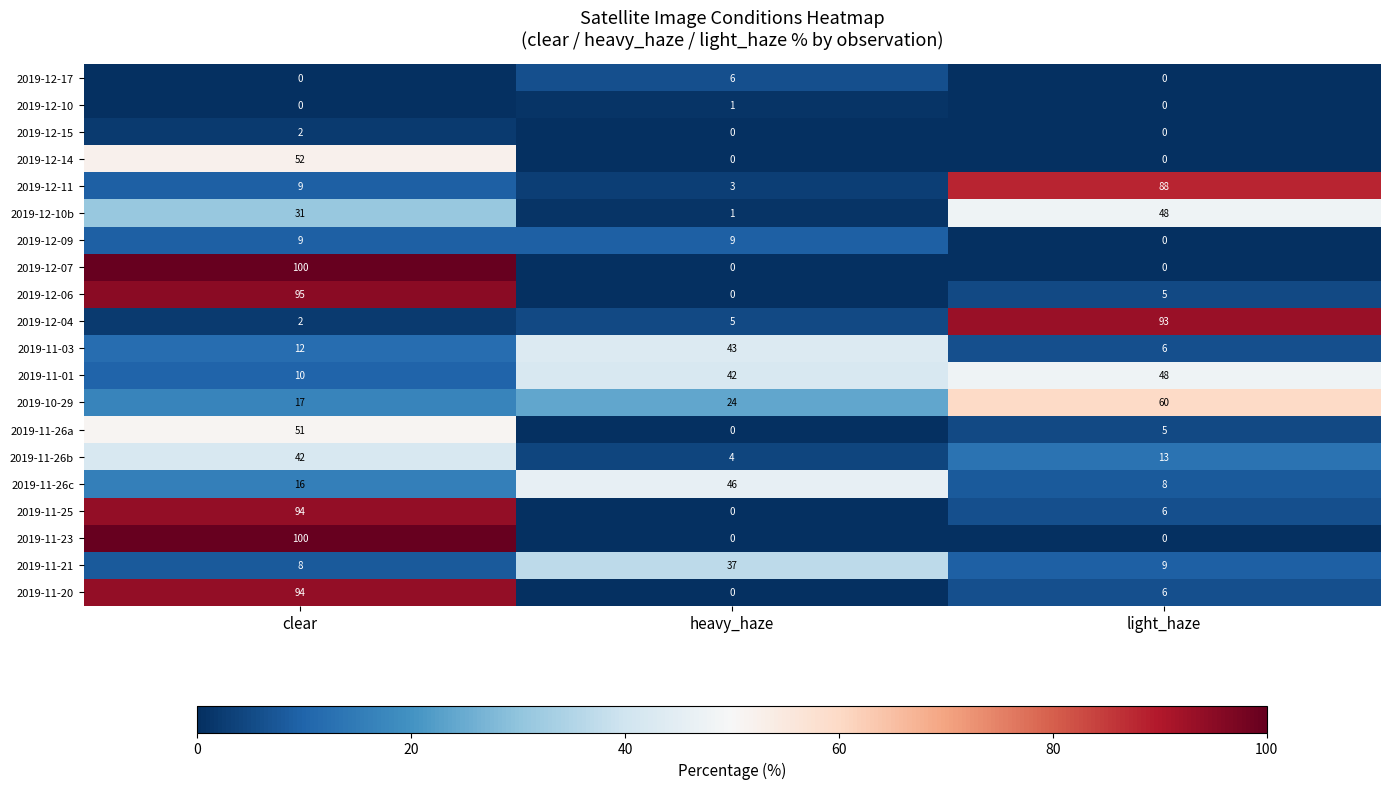

What is the approximate value of 2019-12-10b at clear?

31